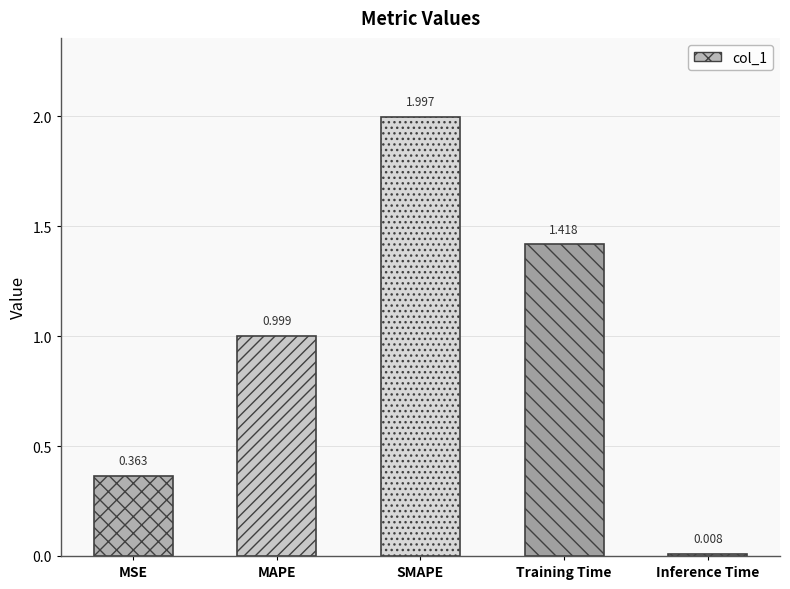

The value at Inference Time is 0.0. True or false?

True